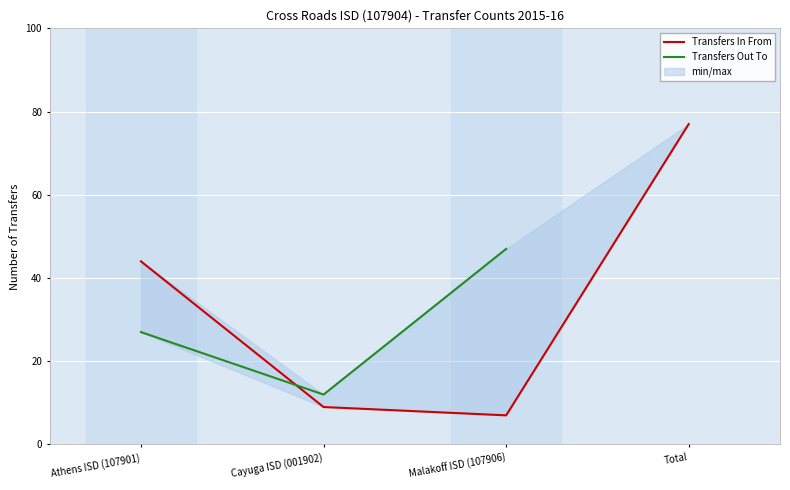

What is the label of the 2nd point from the right?

Malakoff ISD (107906)